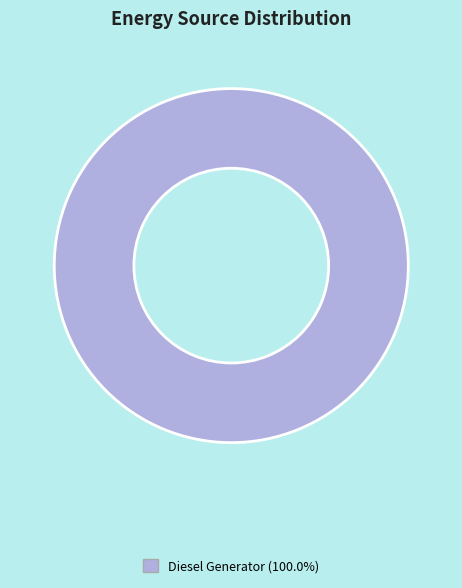

Does any single category account for the majority?

Yes